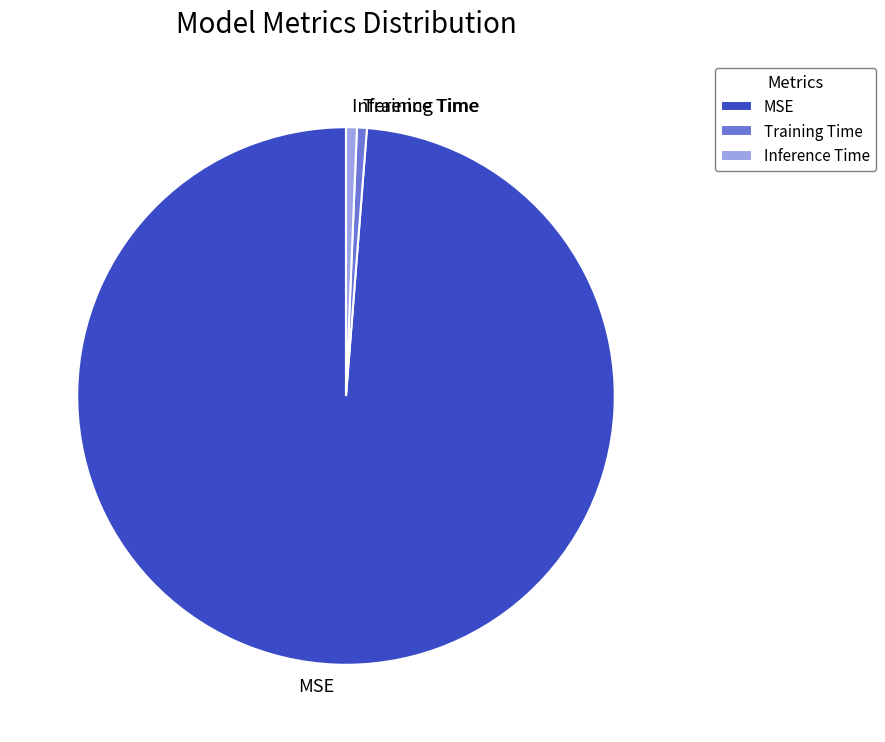

Is it true that Training Time is 1% of the pie?

True